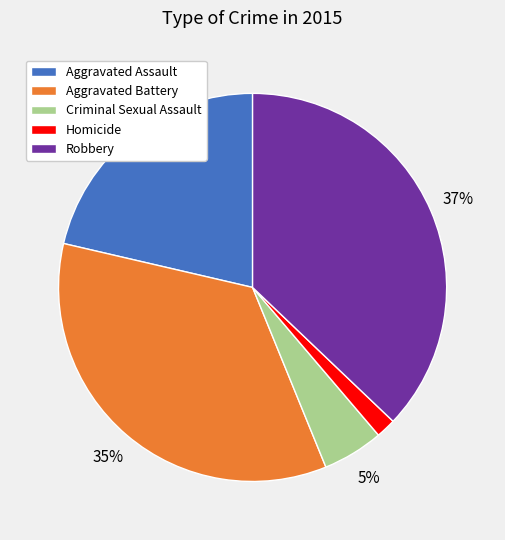

To the nearest percent, what percentage of the pie is Aggravated Battery?

35%